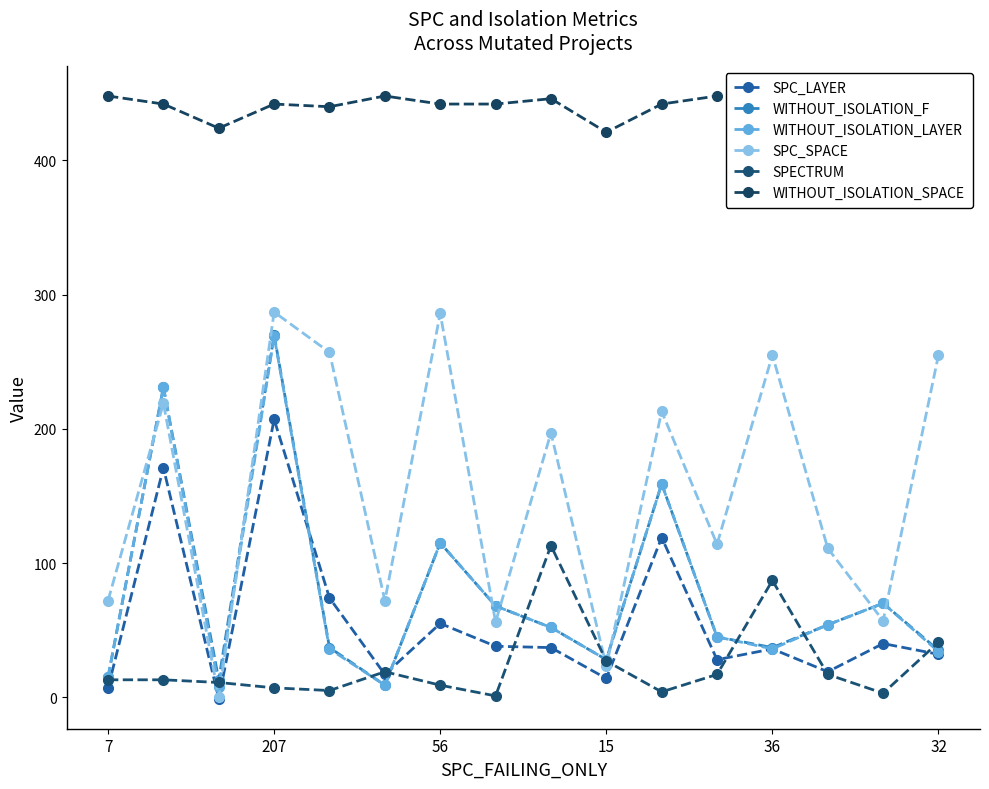

Reading left to right, what are all the values shown in this chart?

SPC_LAYER: 7	171	-1	207	74	17	55	38	37	14	119	28	36	19	40	32
WITHOUT_ISOLATION_F: 15	231	13	270	37	9	115	68	52	28	159	45	37	54	70	35
WITHOUT_ISOLATION_LAYER: 15	231	8	269	36	9	115	68	52	28	159	45	36	54	70	34
SPC_SPACE: 72	219	0	287	257	72	286	56	197	23	213	114	255	111	57	255
SPECTRUM: 13	13	11	7	5	19	9	1	113	27	4	17	87	17	3	41
WITHOUT_ISOLATION_SPACE: 448	442	424	442	440	448	442	442	446	421	442	448	442	448	442	442